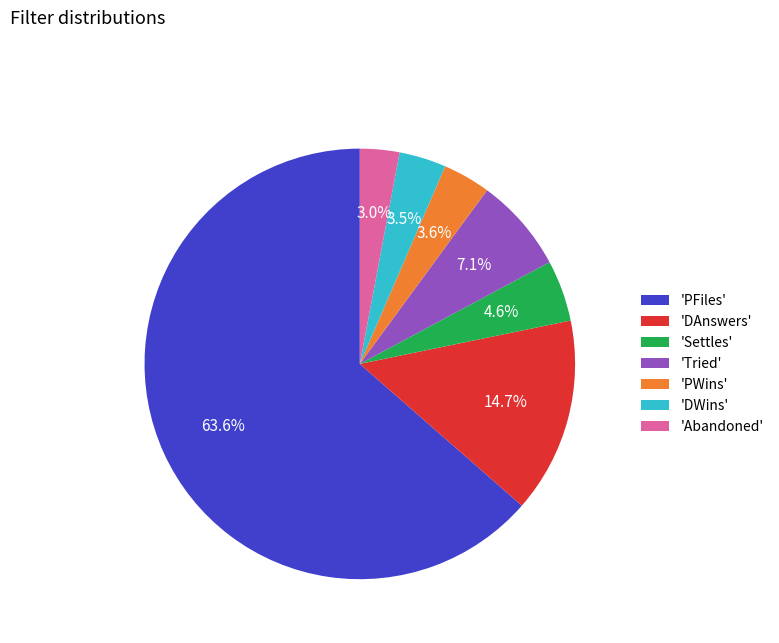

Count the number of slices in the pie.

7